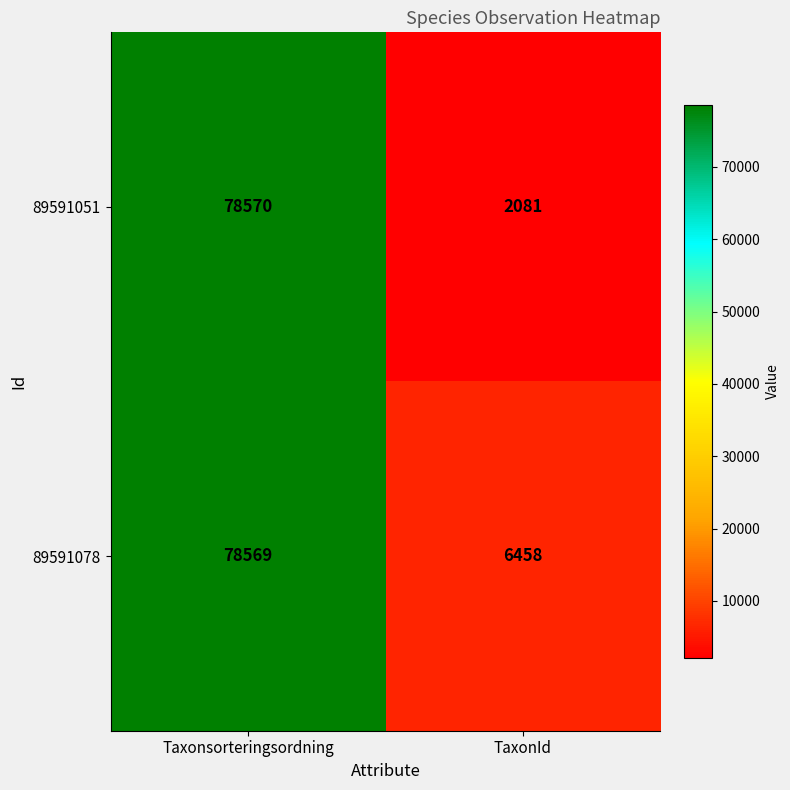

What is the sum of all 89591078 values?

85027